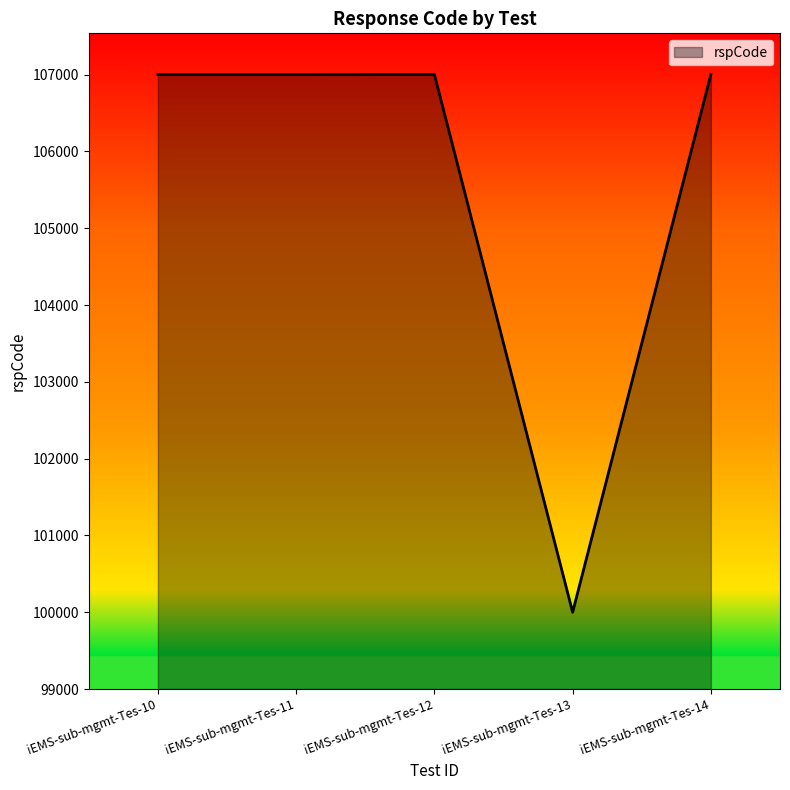

What is the ratio of the value at iEMS-sub-mgmt-Tes-14 to the value at iEMS-sub-mgmt-Tes-13?

1.1